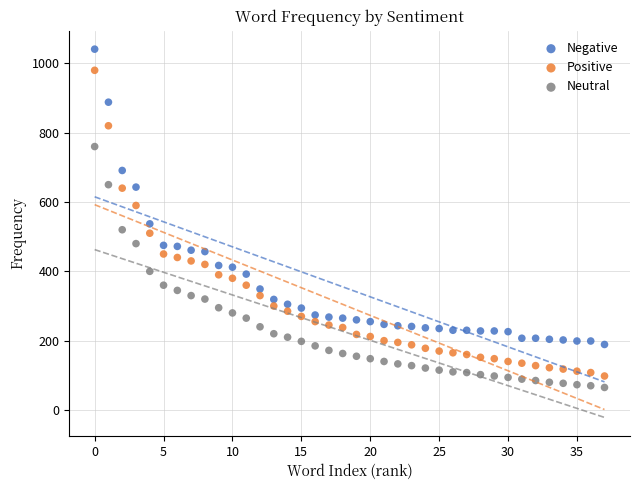

Which series contains the highest Y value?

Negative